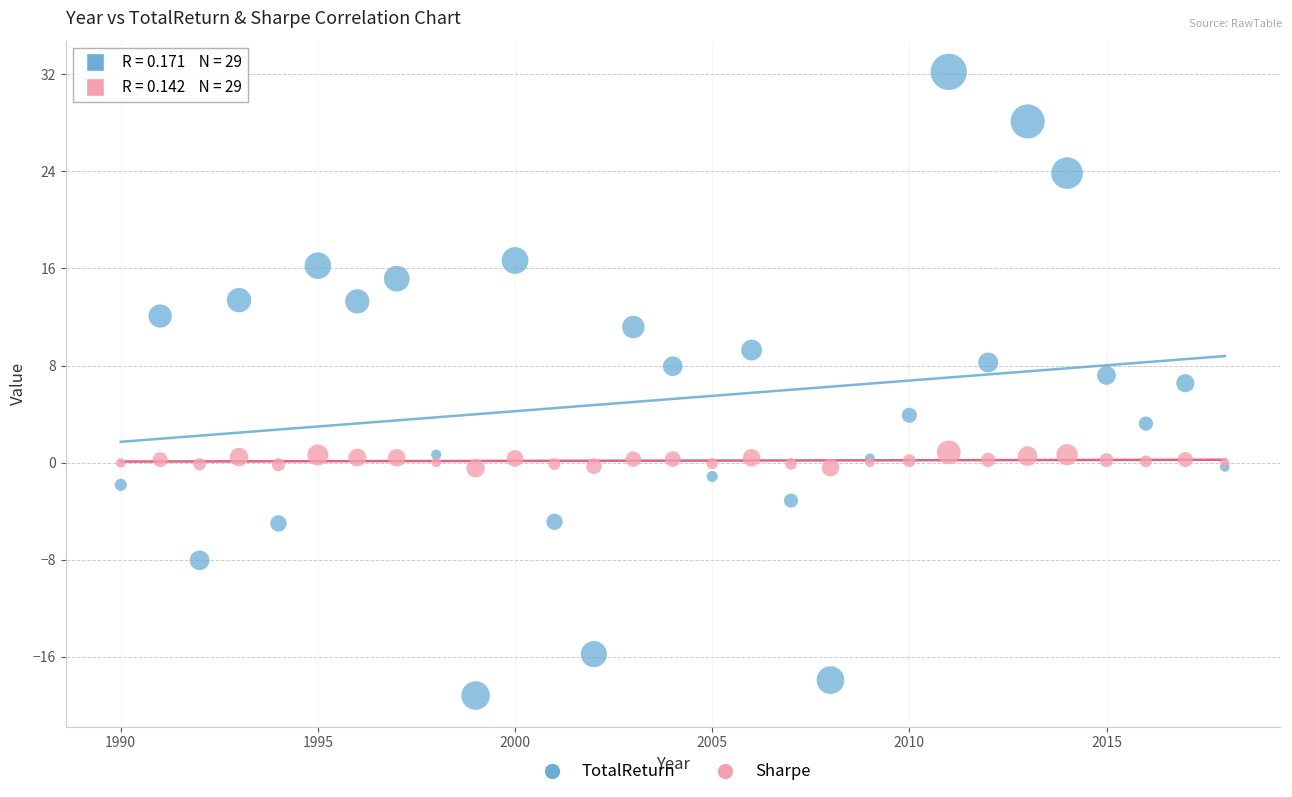

Which series contains the highest Y value?

TotalReturn